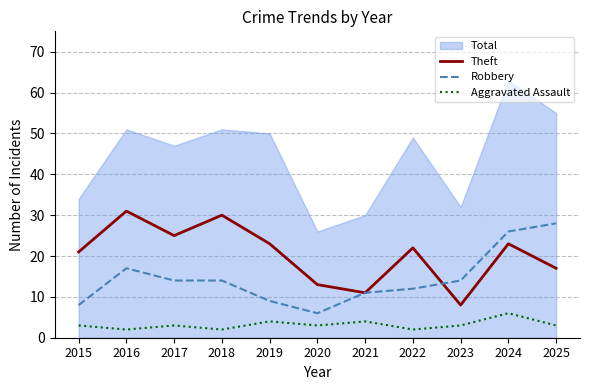

The Robbery series shows 17 at 2016. True or false?

True